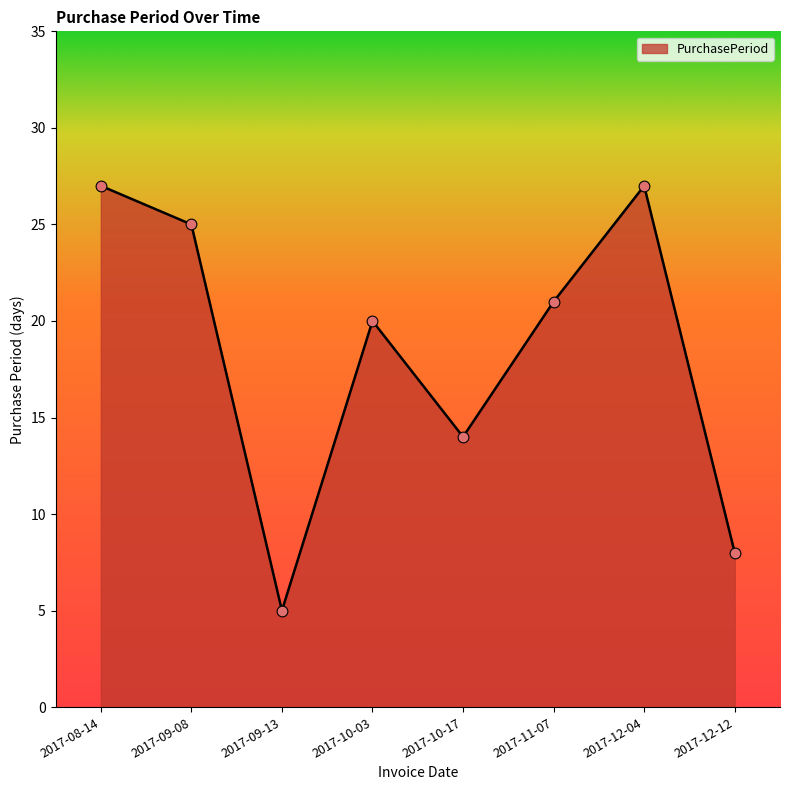

What is the ratio of the value at 2017-11-07 to the value at 2017-10-17?

1.5